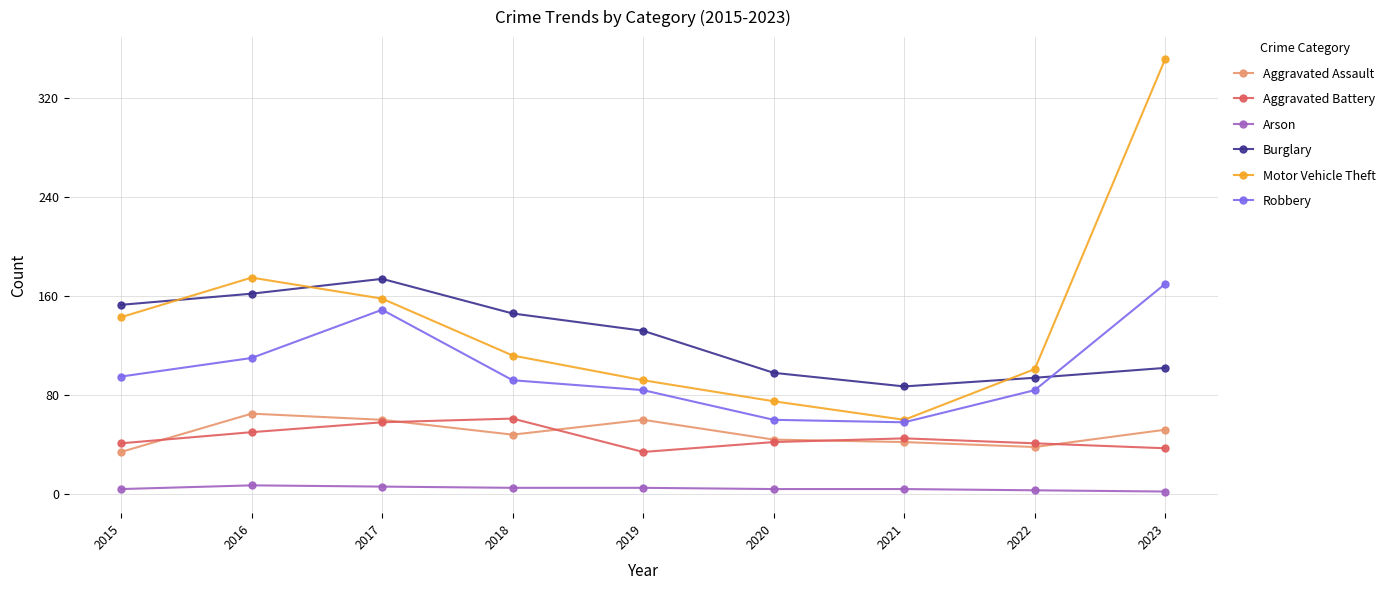

Between 2019 and 2021, which series saw the biggest shift?

Burglary